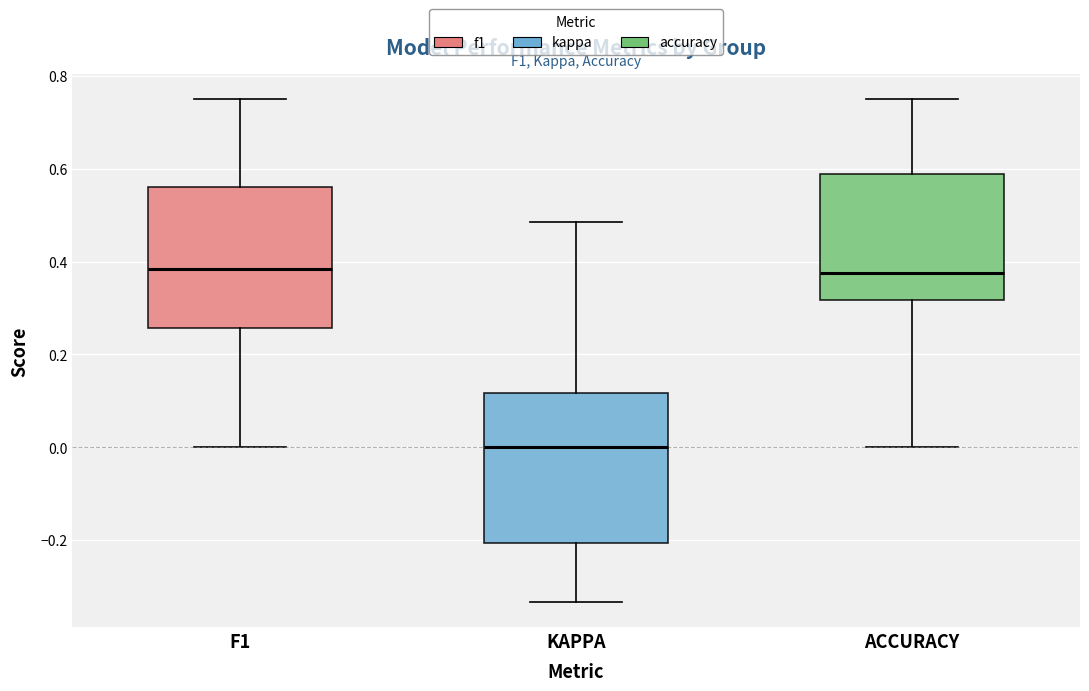

Where does the upper whisker of the box for KAPPA end on the y-axis? The values are not printed on the chart, so give them approximately, as read against the axis.

0.48